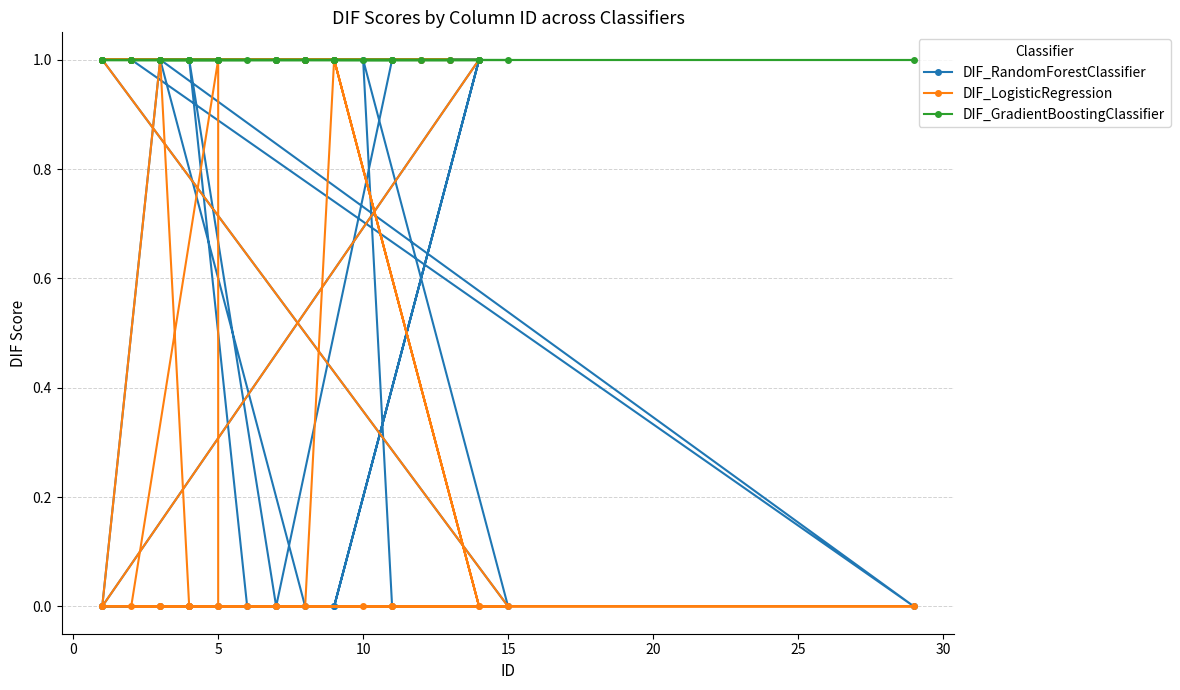

How many distinct data groups are displayed?

3